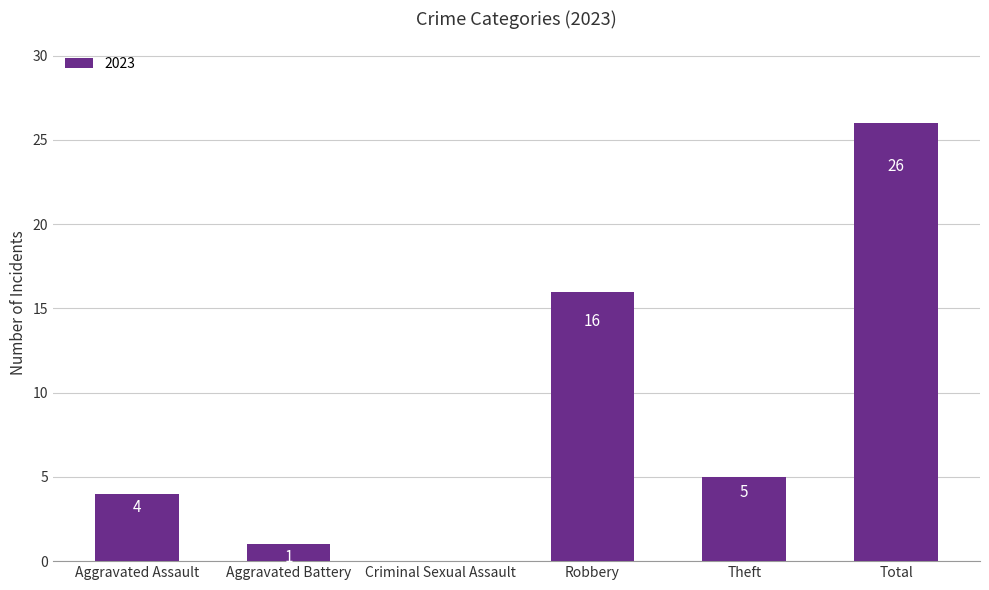

At which label does the data first exceed 5?

Robbery